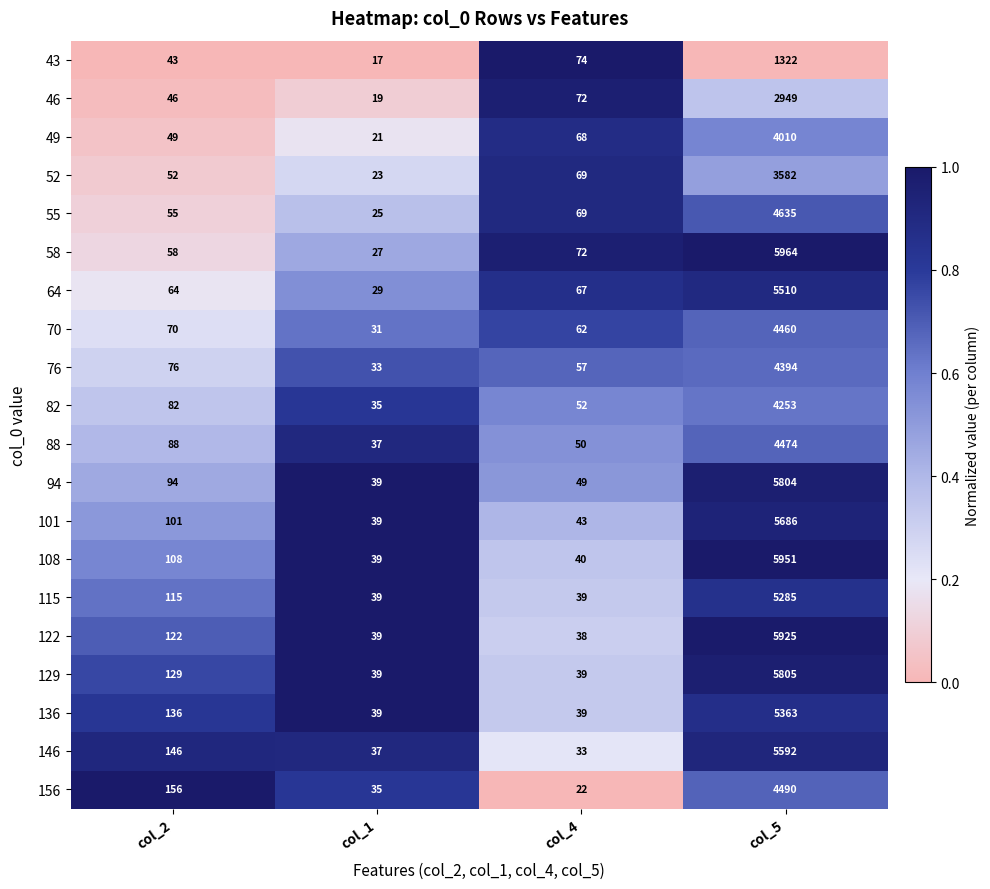

At which category is the sum across all series the highest?

col_5